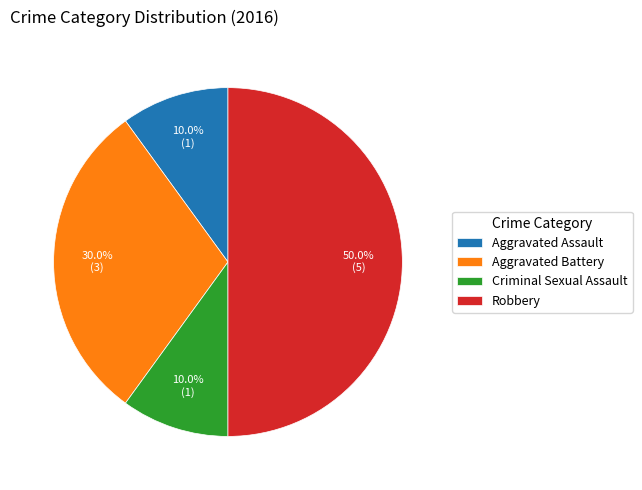

Which slice is the largest?

Robbery